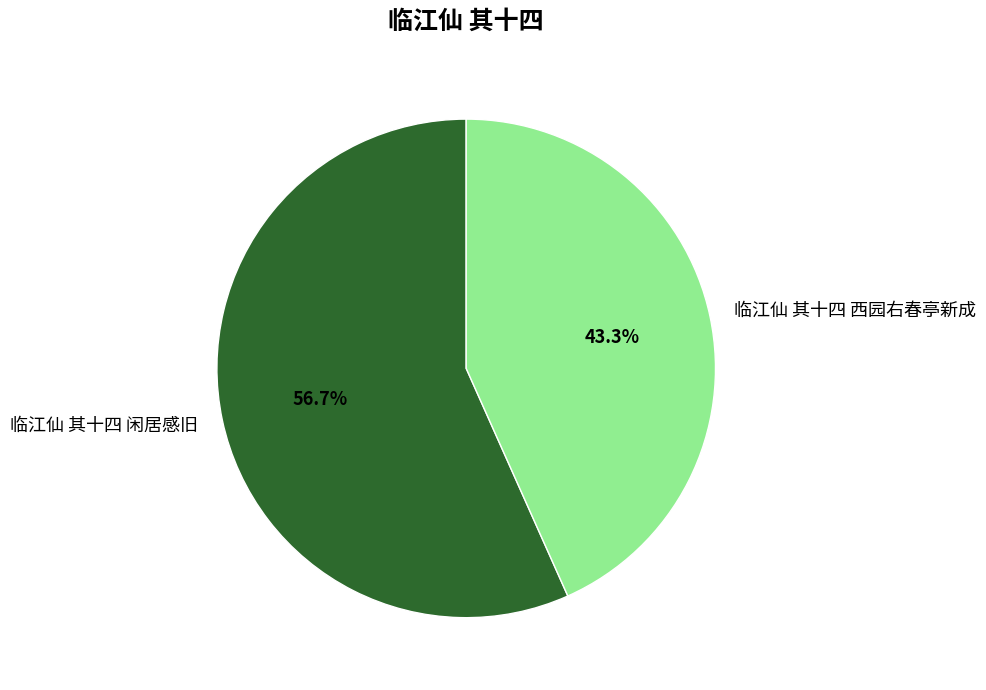

What is the ratio of the value at 临江仙 其十四 西园右春亭新成 to the value at 临江仙 其十四 闲居感旧?

0.8